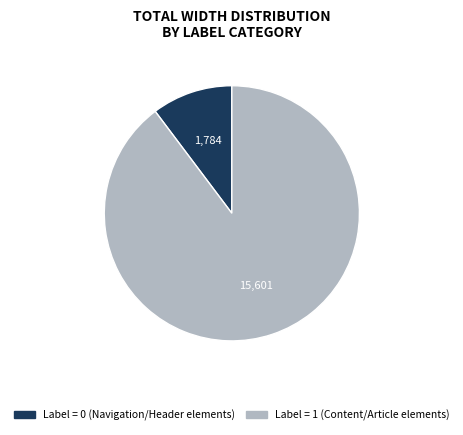

Is there a majority slice in this chart?

Yes